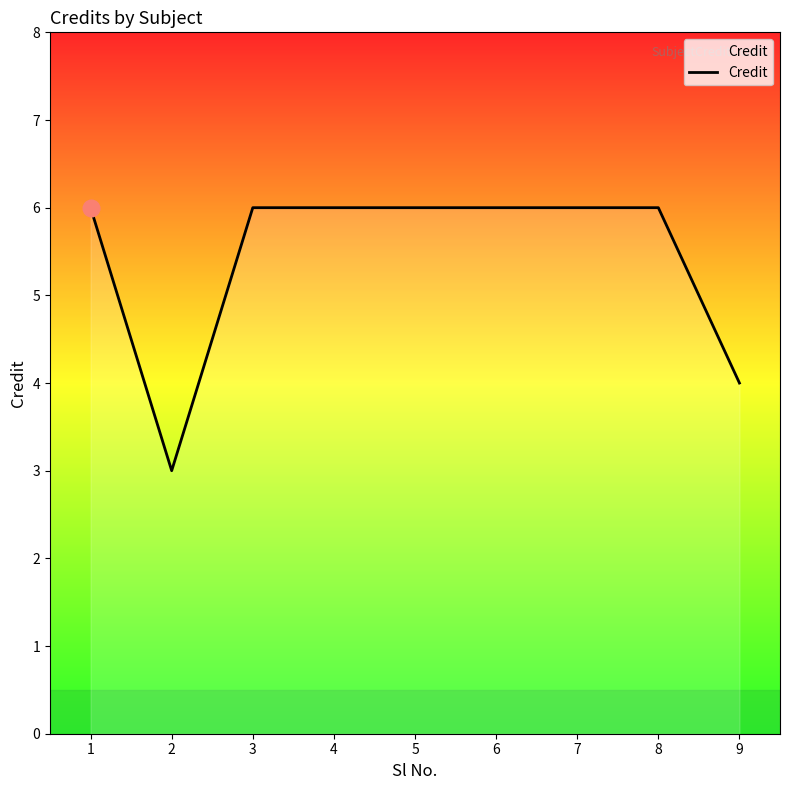

Reading left to right, extract all data points from this chart.

1=6	2=3	3=6	4=6	5=6	6=6	7=6	8=6	9=4